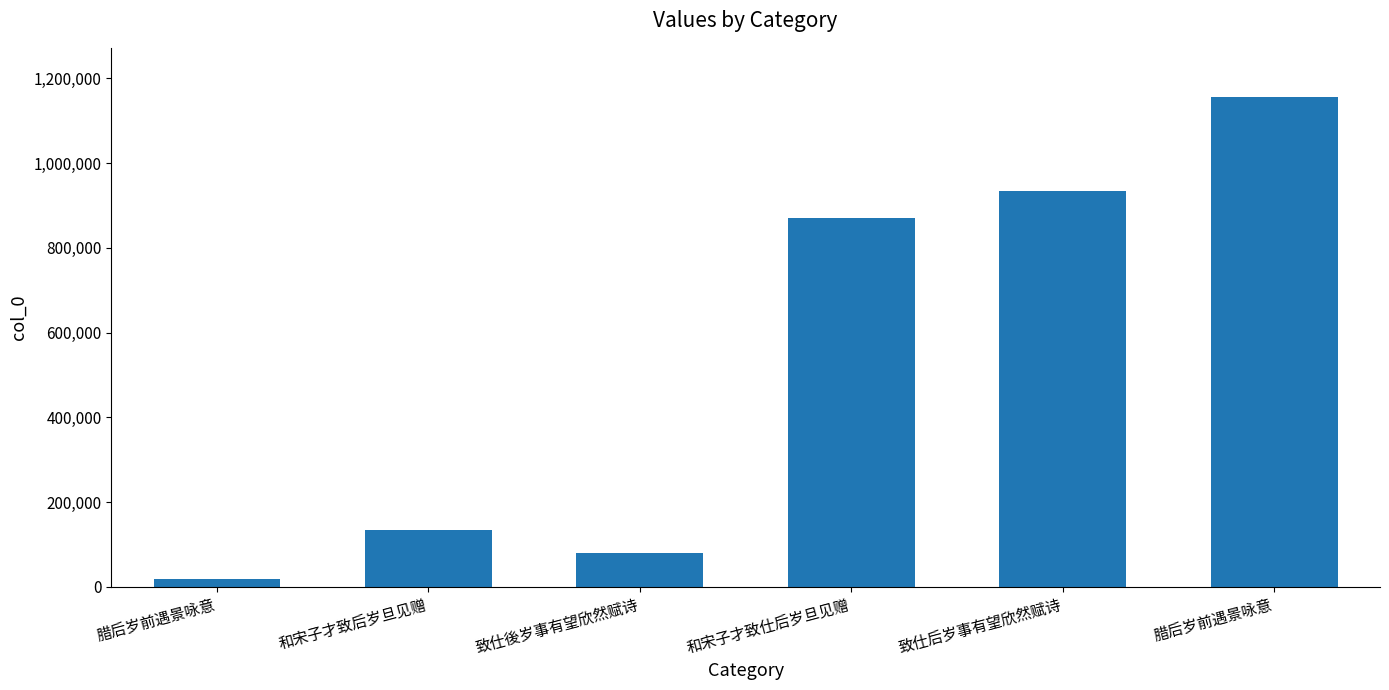

How many bars are there in total?

6